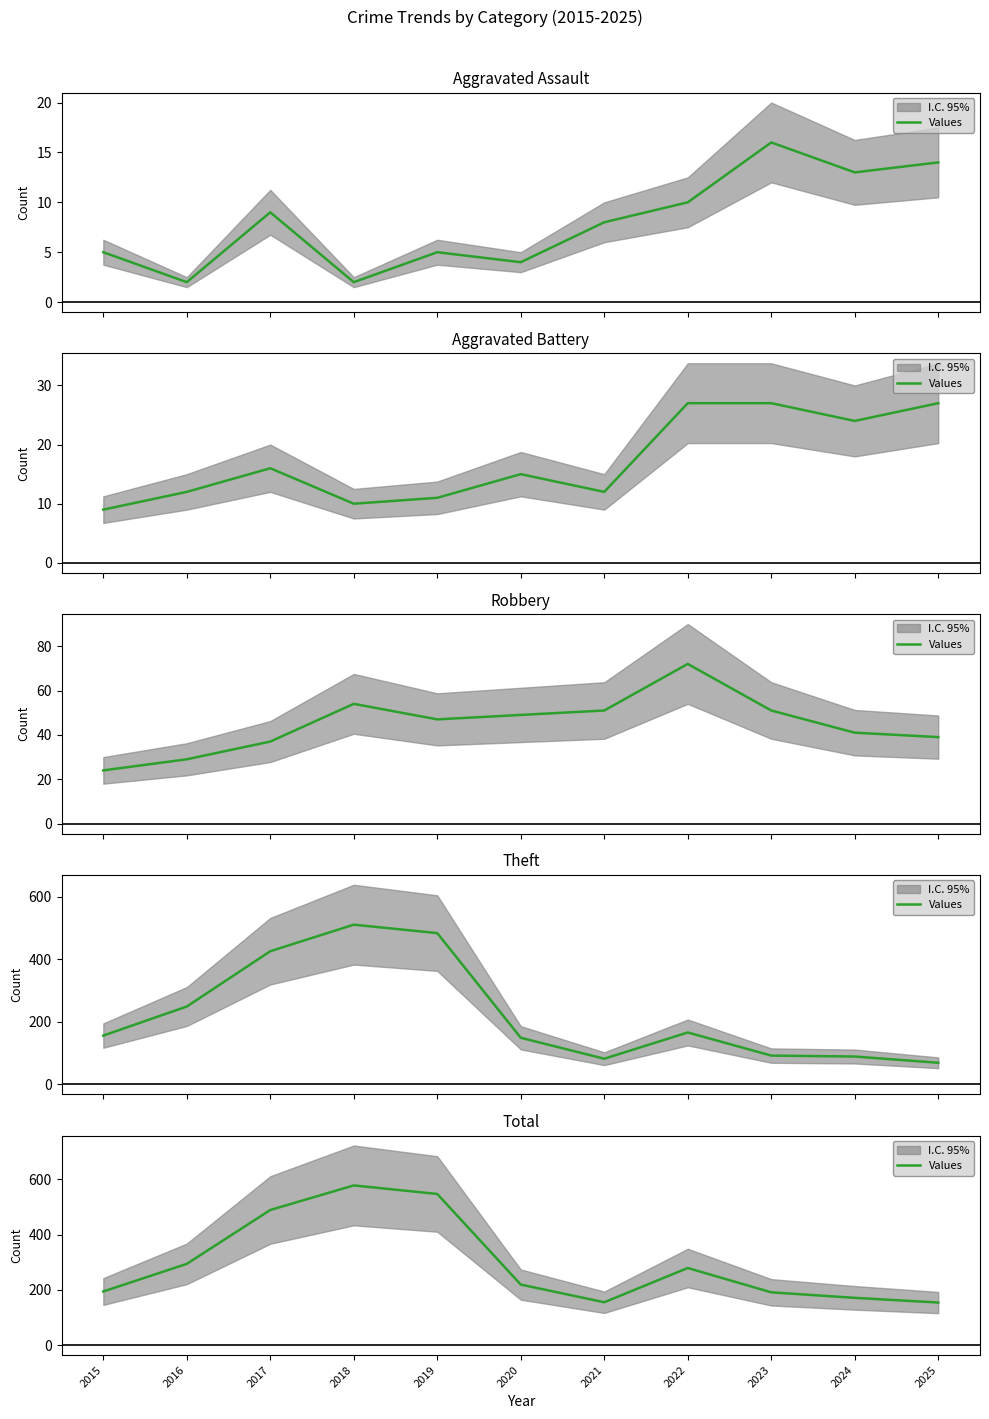

What is the approximate value at 2019, to the nearest 10?

550